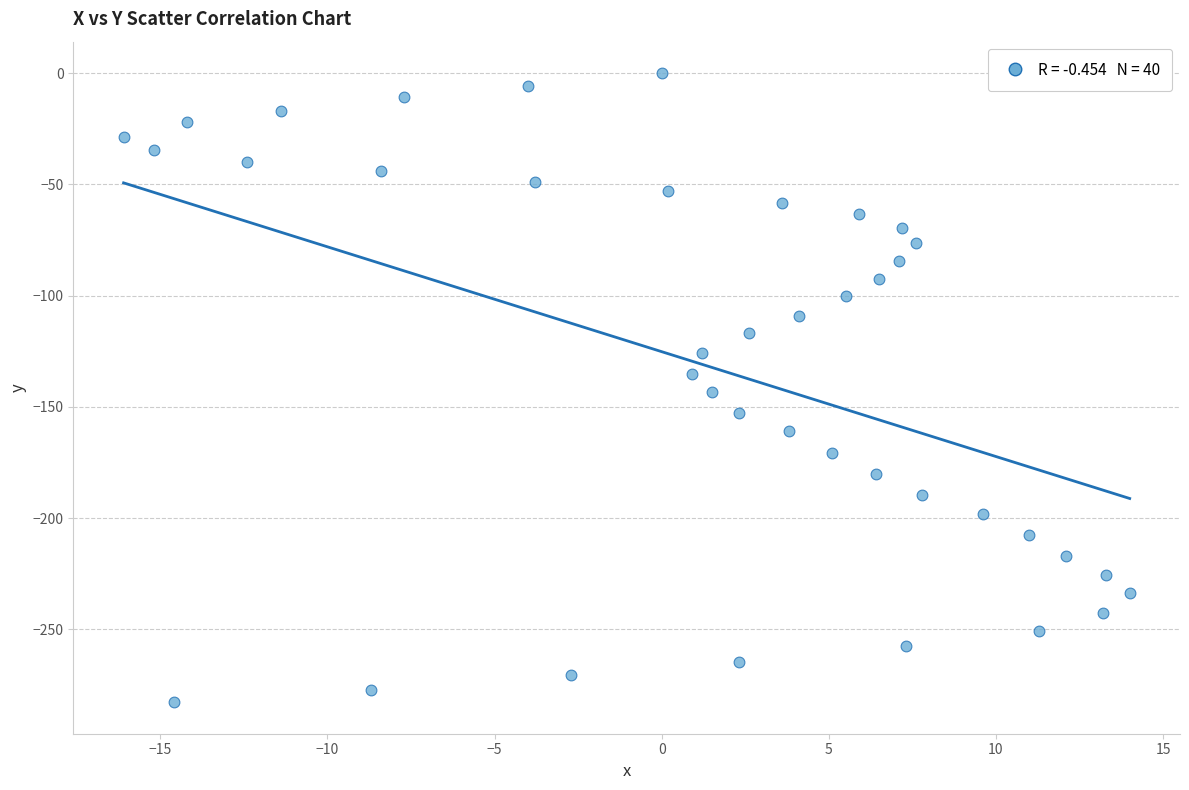

What is the range of X values (max minus min)?

30.1